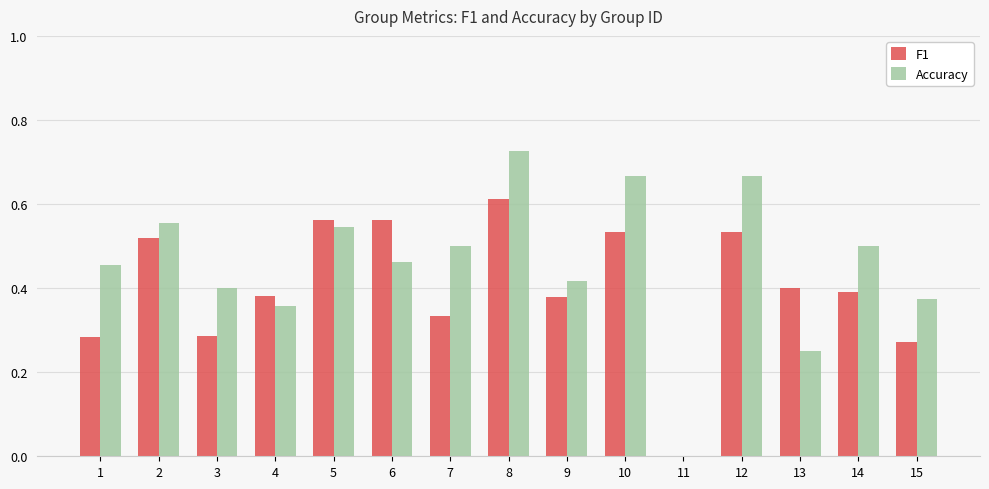

What is the sum of all Accuracy values?

6.9